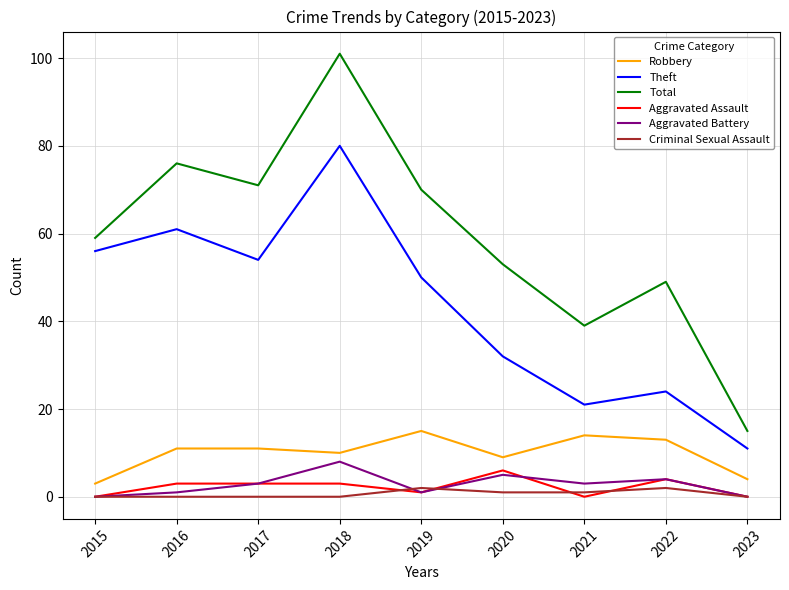

List the series in order of their peak value, highest first.

Total, Theft, Robbery, Aggravated Battery, Aggravated Assault, Criminal Sexual Assault